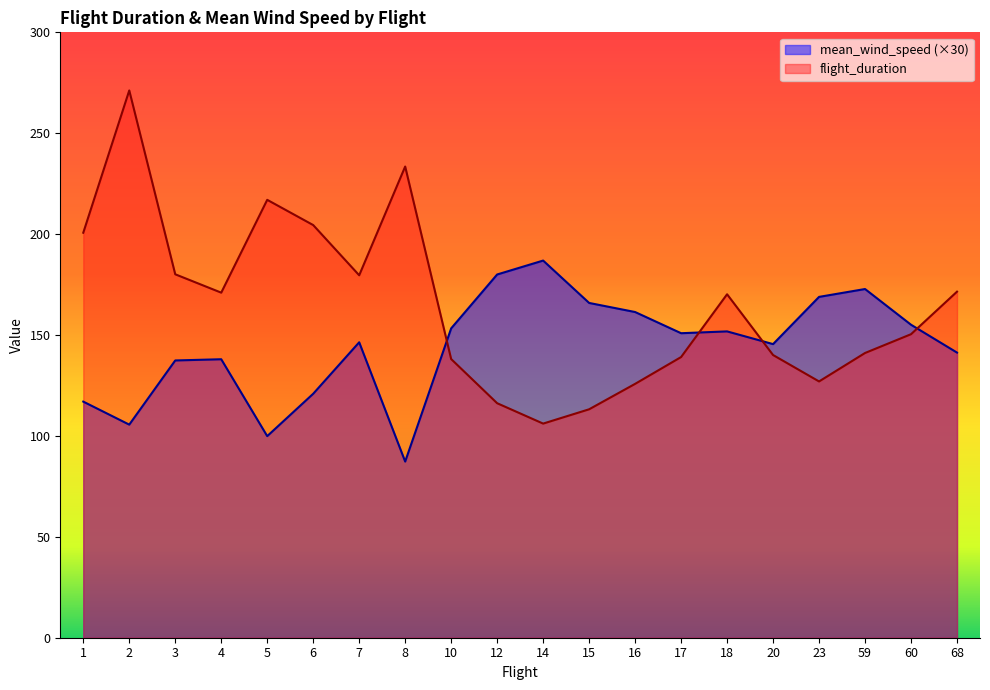

How many lines are shown in the chart?

2